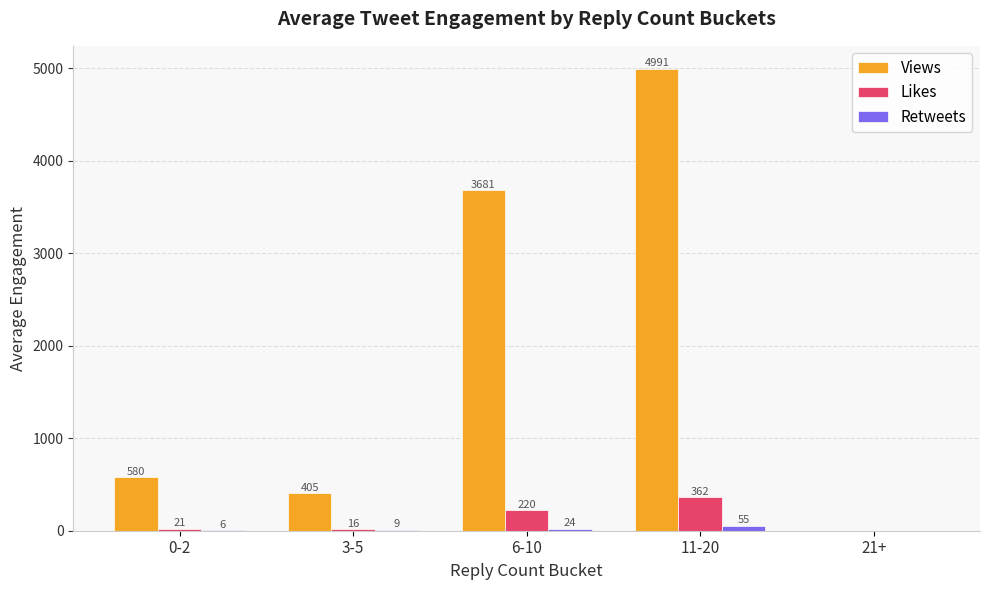

What is the average value of the Retweets series?

18.8